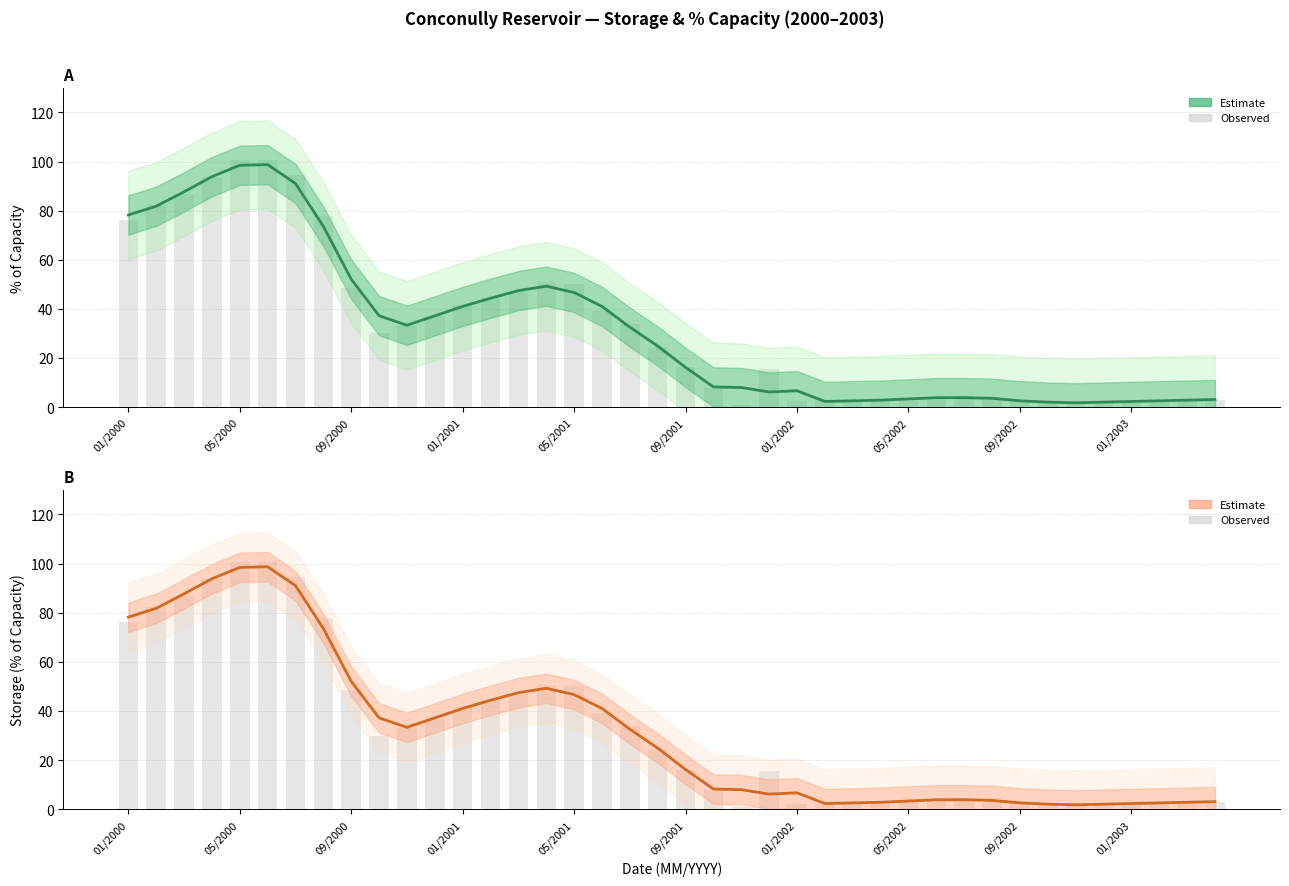

What is the lowest value of the % Capacity (Estimate) series?

1.8